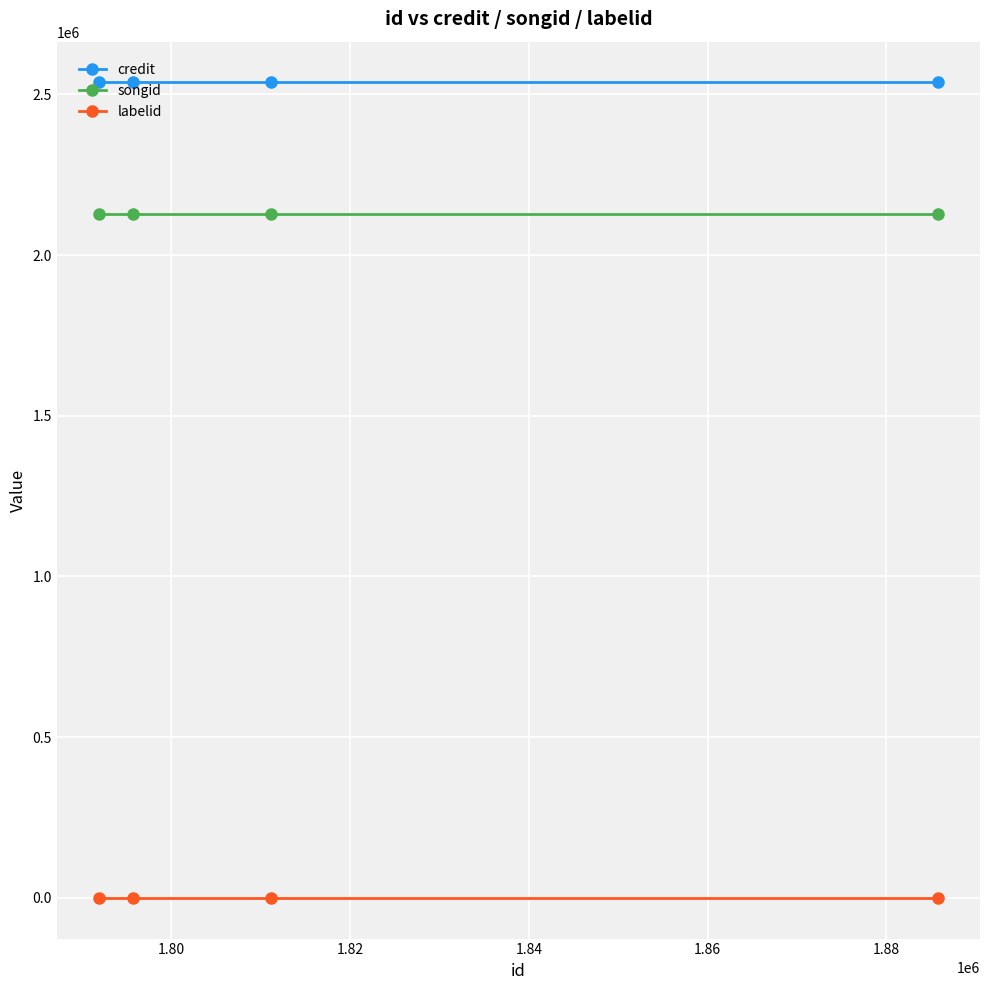

Reading right to left, list all the values displayed in this chart.

credit: 2537059	2537059	2537059	2537059
songid: 2128126	2128126	2128126	2128126
labelid: -1	-1	-1	-1